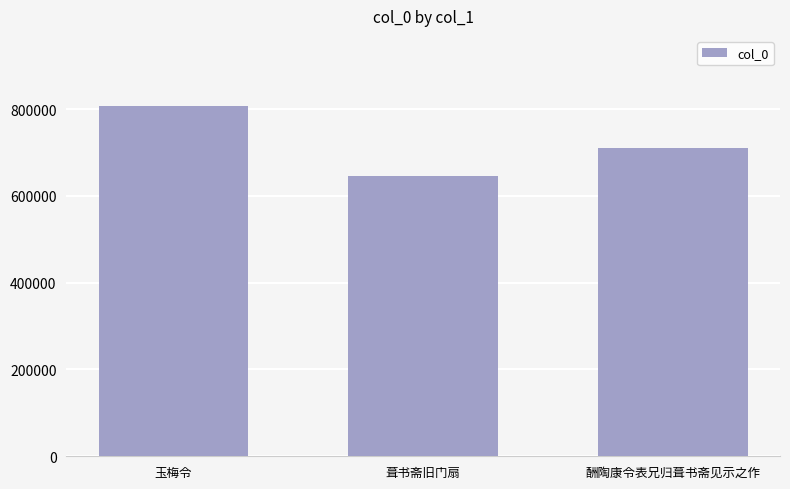

True or false: the data shows 541822 at 玉梅令.

False